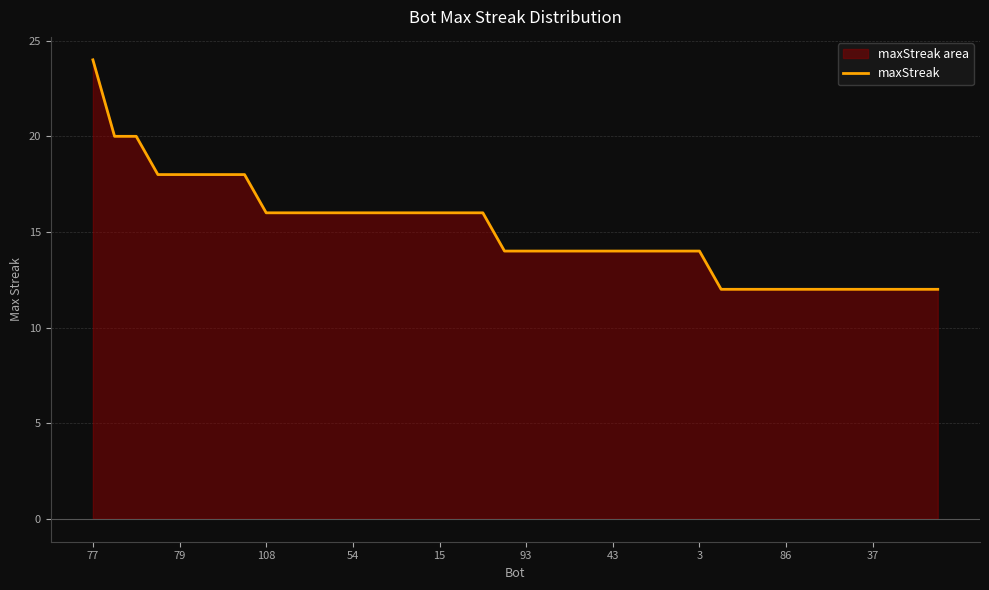

What is the value of the 14th point from the left?

16